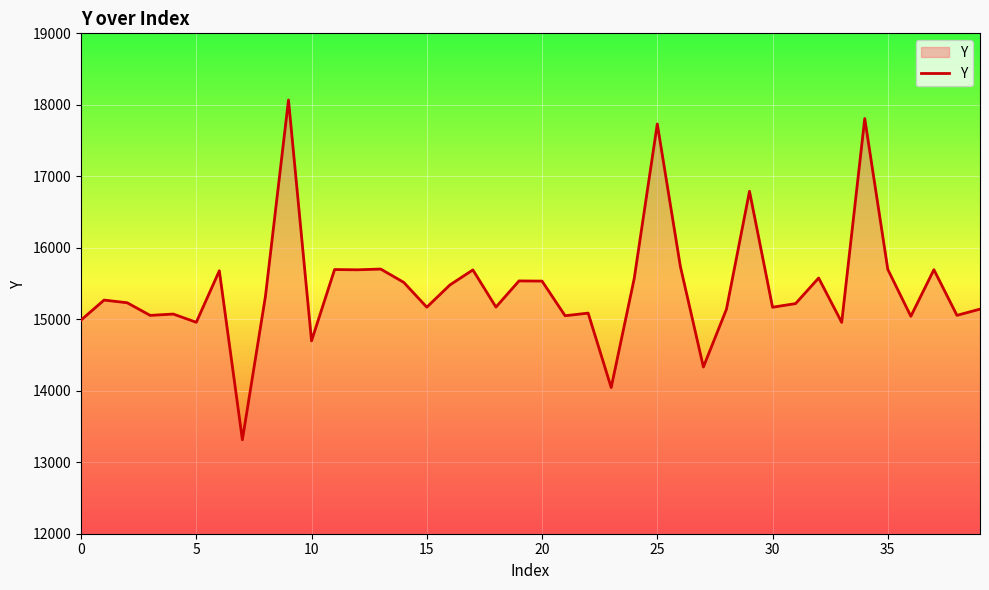

What is the smallest value displayed?

13314.3